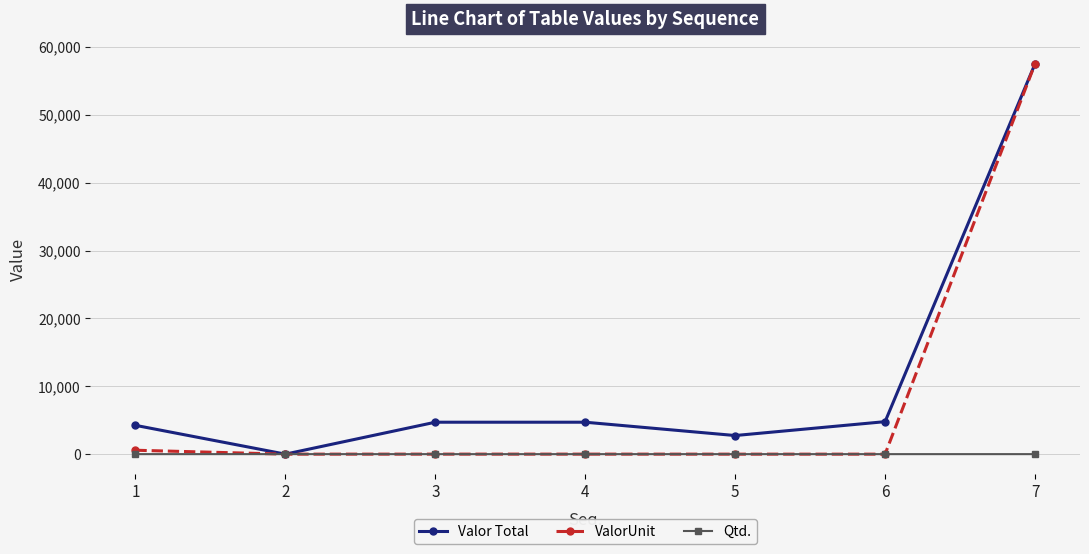

The value of ValorUnit at 5 is 0.0. True or false?

True